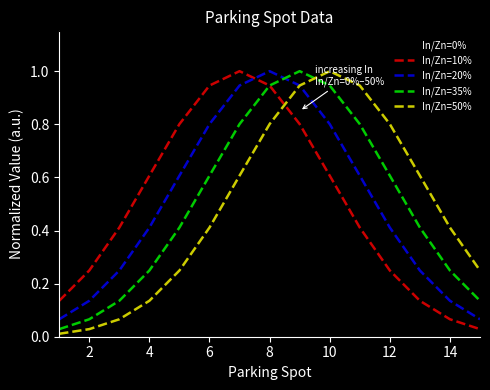

What is the maximum value shown in the chart?

1.0